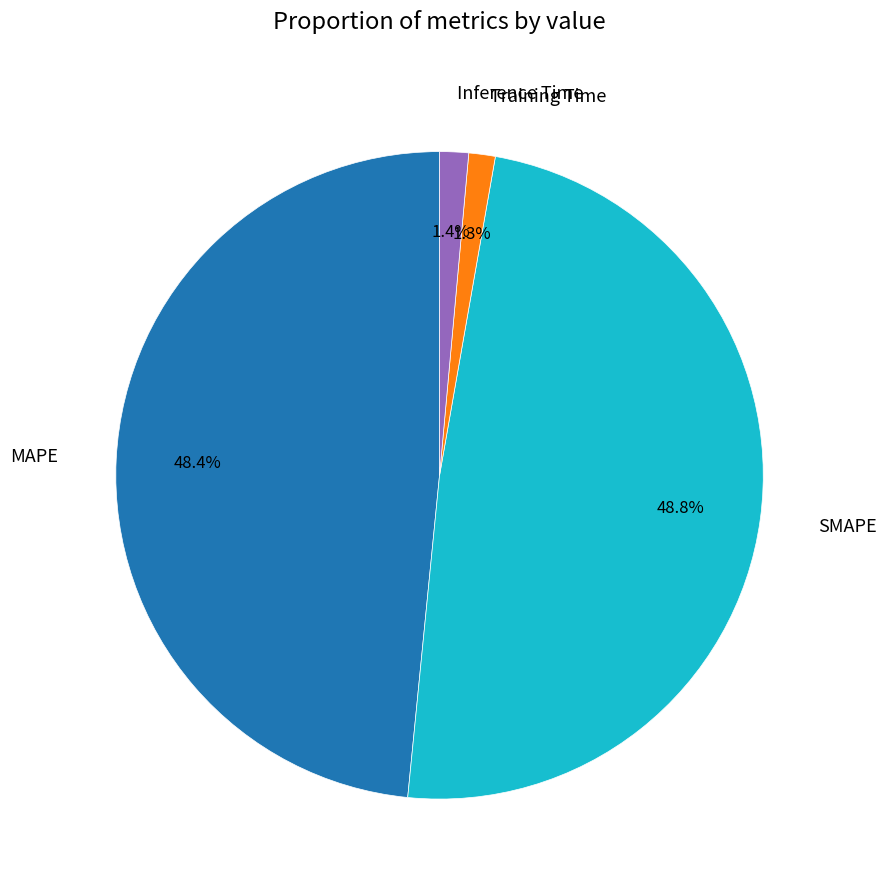

Does MAPE account for over 50% of the chart?

No